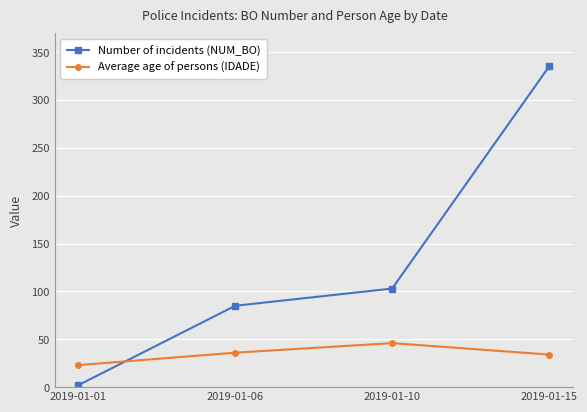

Which series changed the most between 2019-01-06 and 2019-01-15?

Number of incidents (NUM_BO)